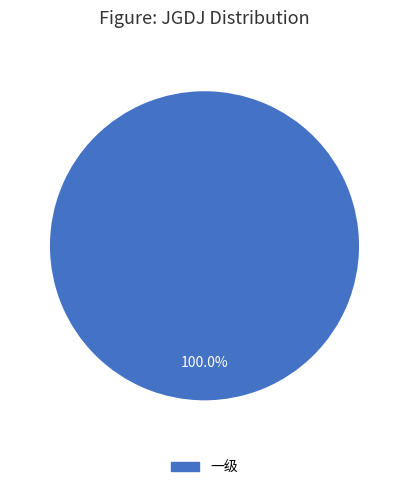

Is there any slice that represents more than half of the pie?

Yes